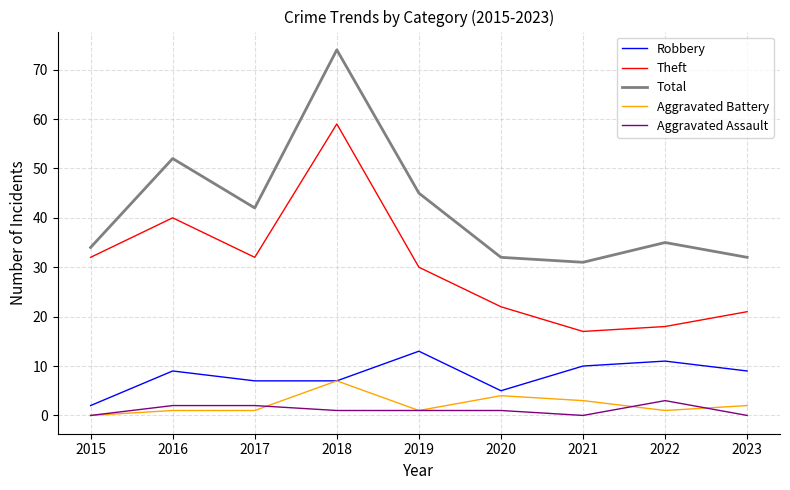

At how many categories does at least one series exceed 24?

9